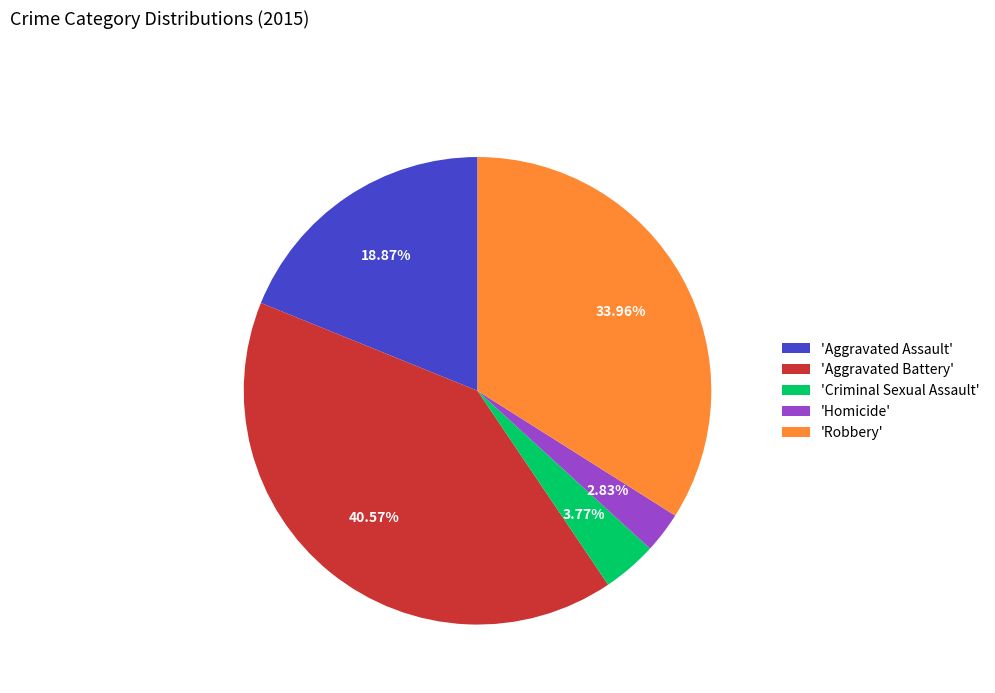

To the nearest percent, what is the difference between the largest and smallest slice percentages?

38%